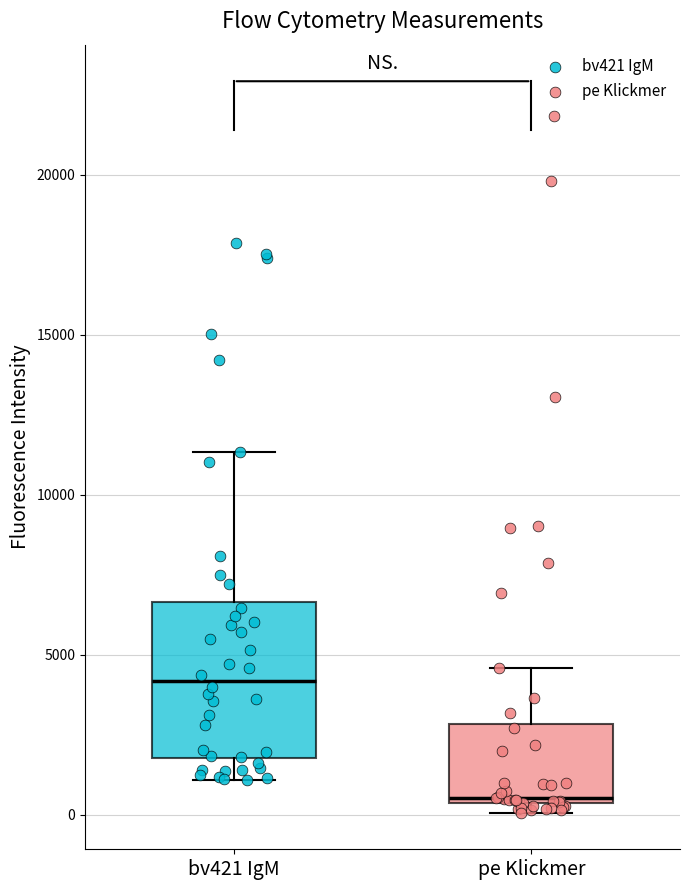

Where is the lower edge of the box for bv421 IgM on the y-axis? The values are not printed on the chart, so give them approximately, as read against the axis.

2000